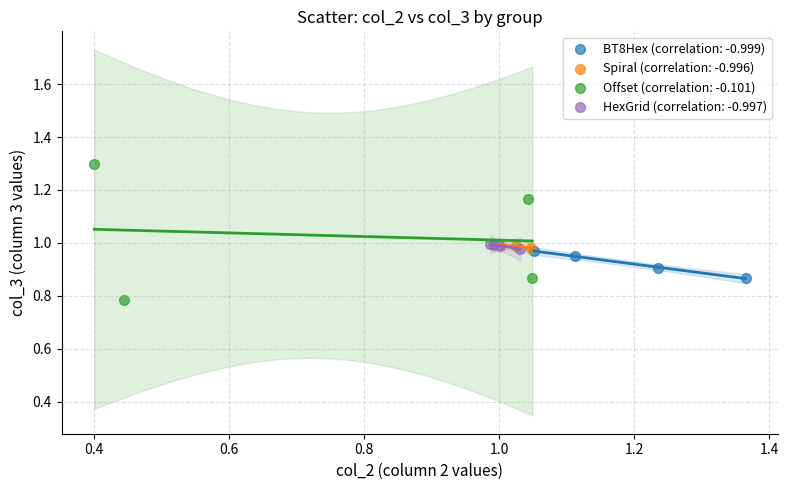

Which series reaches the minimum Y coordinate?

Offset (correlation: -0.101)